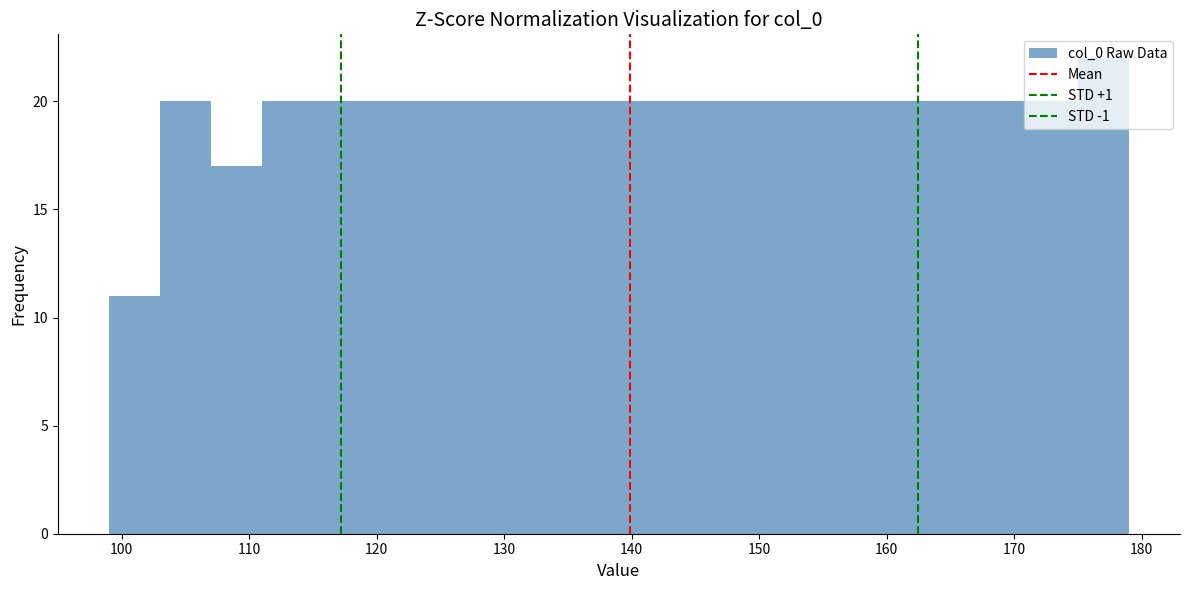

Reading left to right, transcribe this chart: for each bar, give the range it covers on the x-axis and its height. The values are not printed on the chart, so give them approximately, as read against the axis.

99 to 103: 11
103 to 107: 20
107 to 111: 17
111 to 115: 20
115 to 119: 20
119 to 123: 20
123 to 127: 20
127 to 131: 20
131 to 135: 20
135 to 139: 20
139 to 143: 20
143 to 147: 20
147 to 151: 20
151 to 155: 20
155 to 159: 20
159 to 163: 20
163 to 167: 20
167 to 171: 20
171 to 175: 20
175 to 179: 22